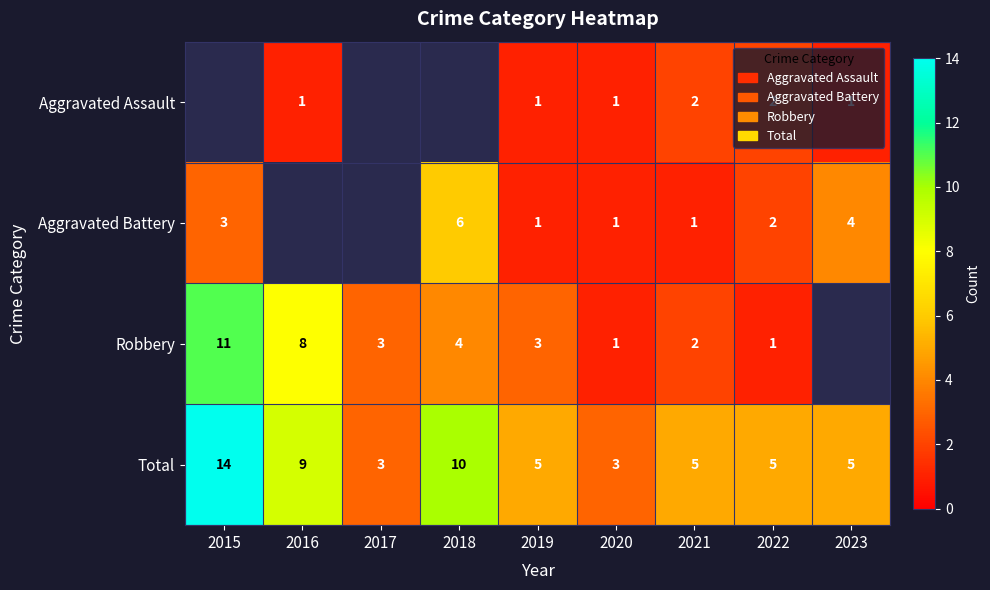

Is the value of Aggravated Assault at 2020 greater than the value of Robbery at 2015?

No